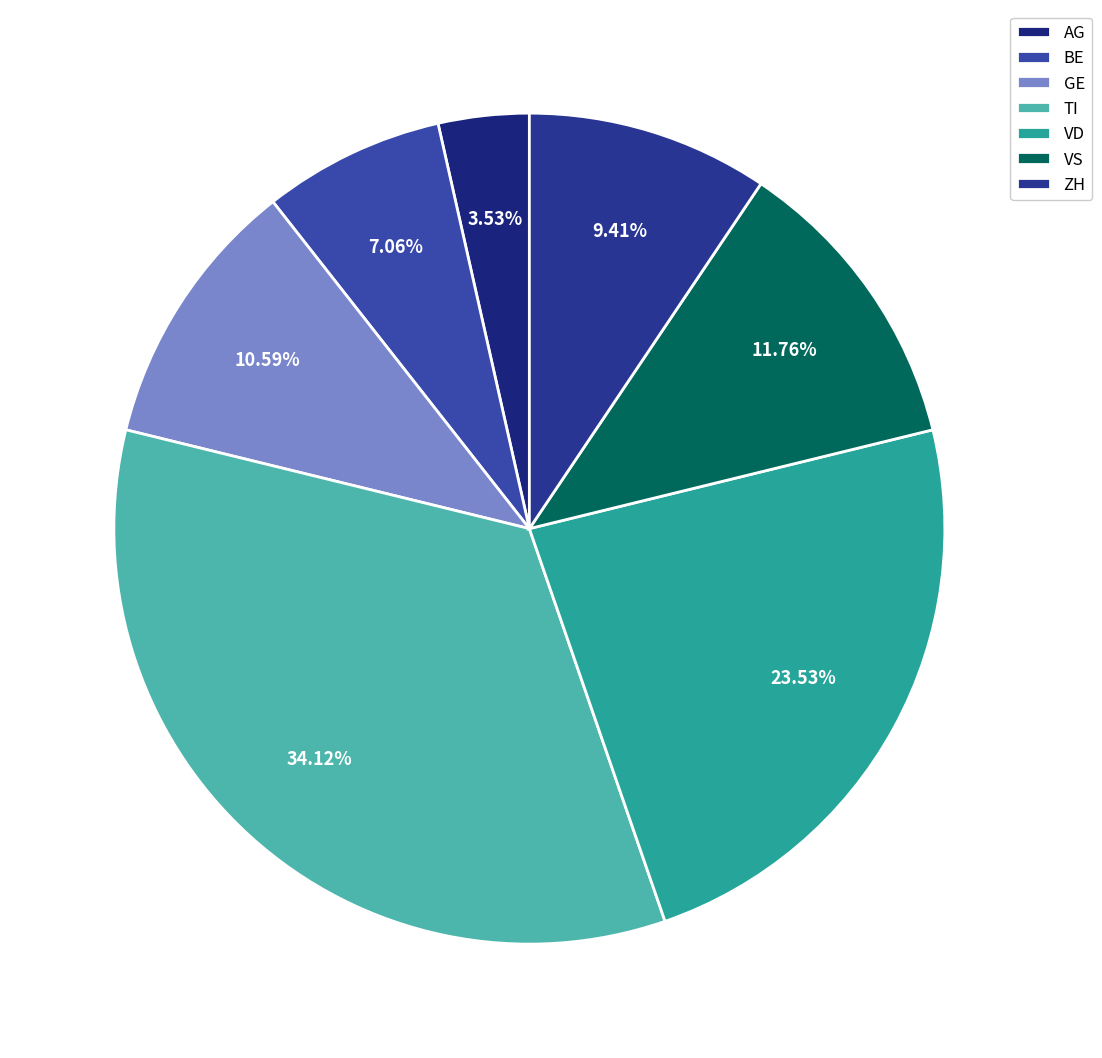

What is the ratio of the value at VD to the value at GE?

2.2